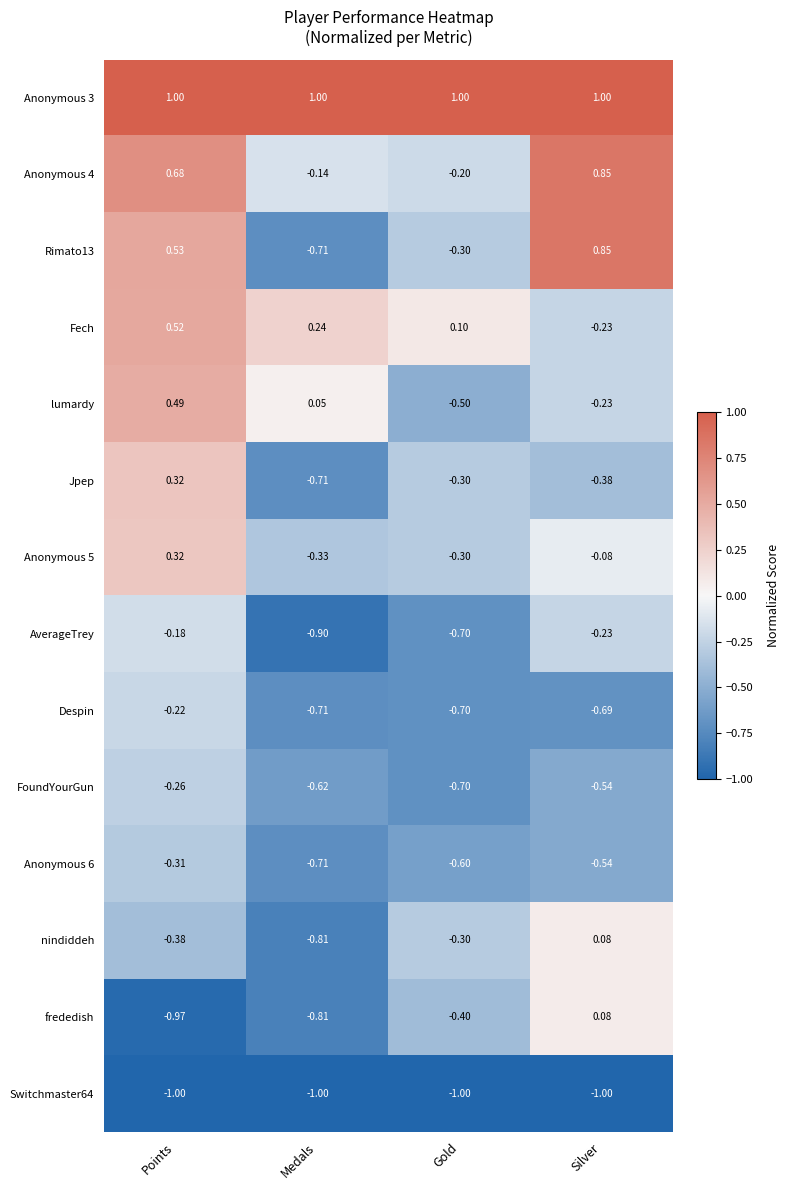

At which category is the sum across all series the highest?

Points